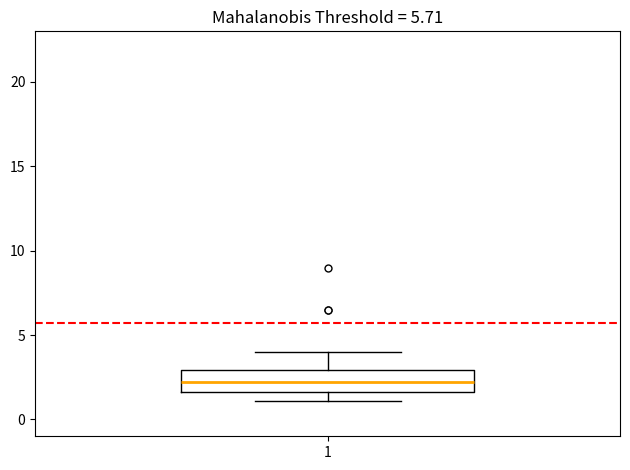

Read this box plot against the y-axis: the position of the median line, the range covered by the box, and the ends of both whiskers. The values are not printed on the chart, so give them approximately, as read against the axis.

median 2.0, box 1.5 to 3.0, whiskers 1.0 to 4.0